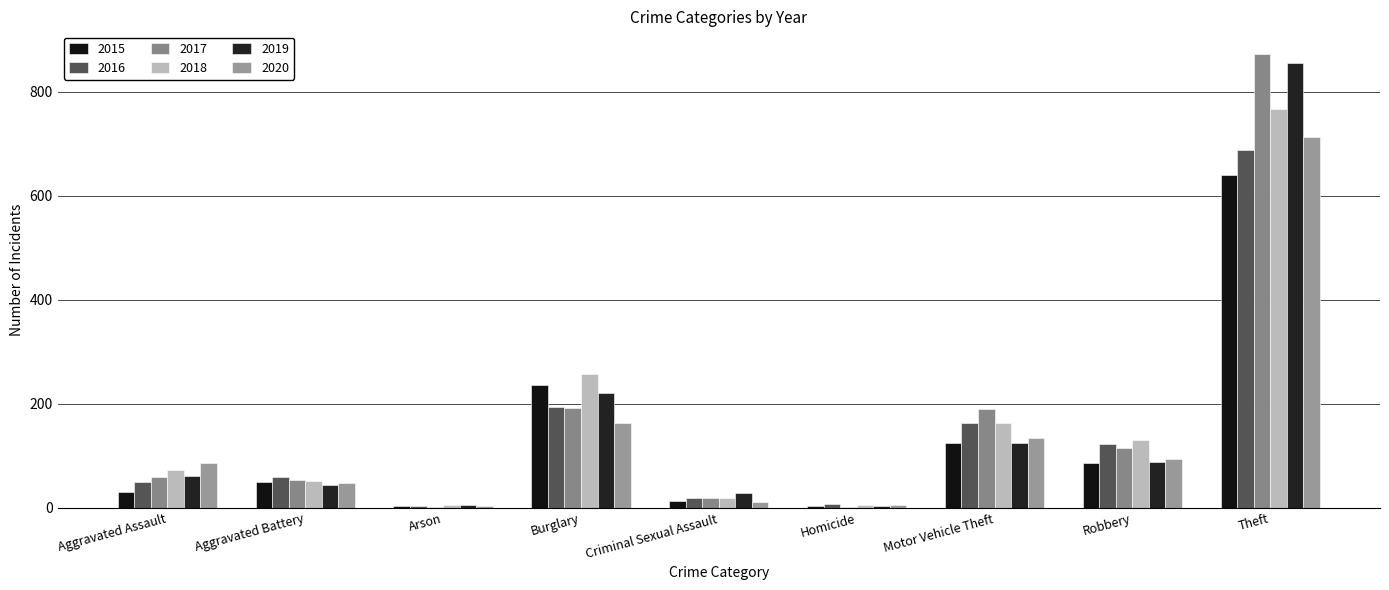

At Aggravated Battery, list the series in order from smallest to largest.

2019, 2020, 2015, 2018, 2017, 2016